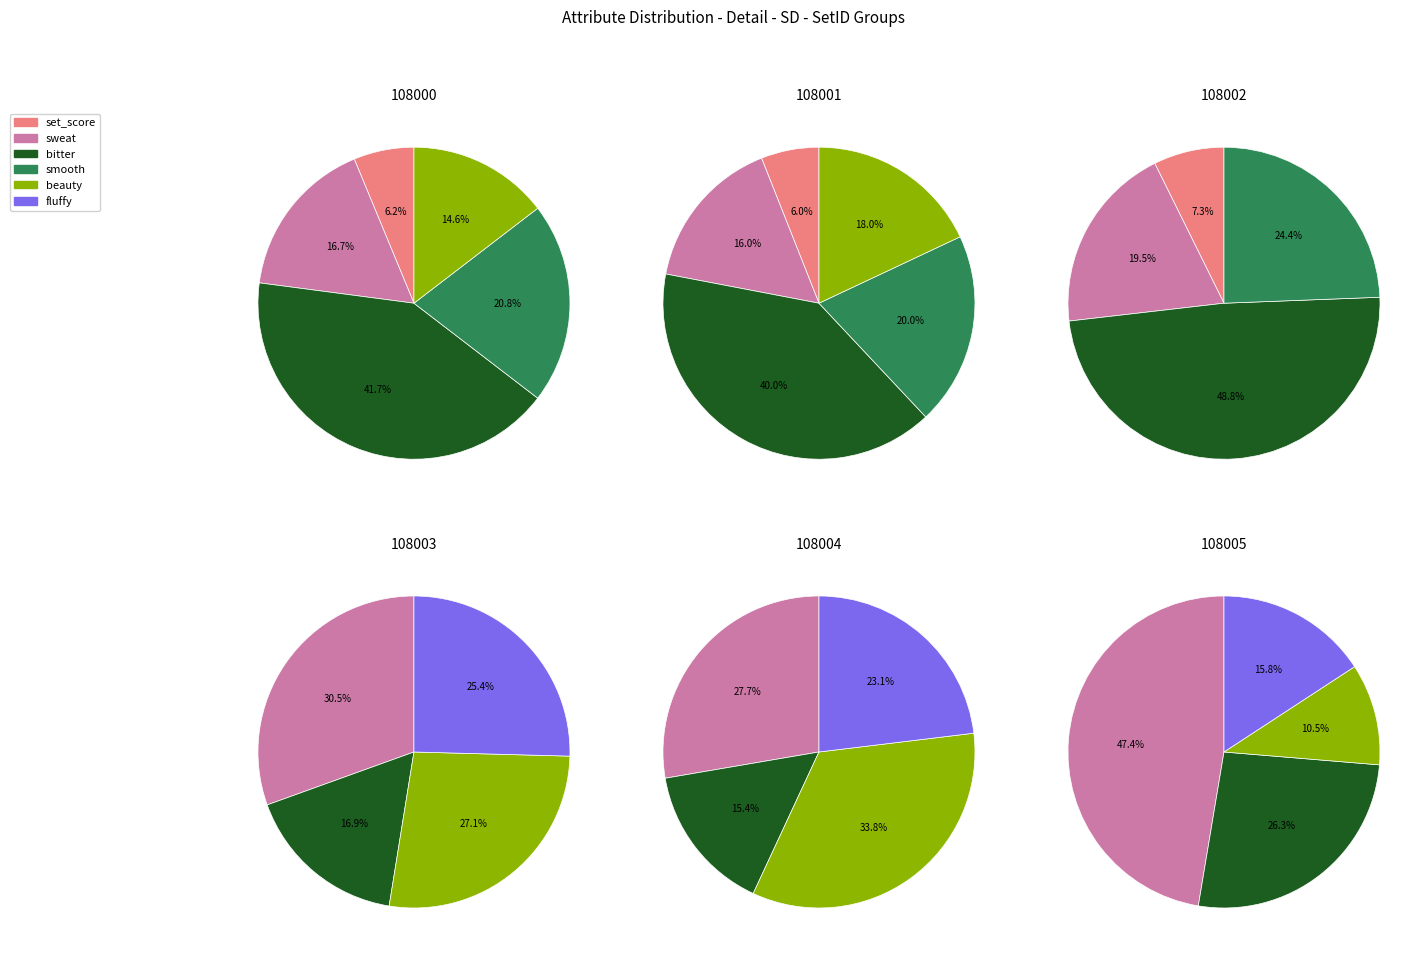

Is there any slice that represents more than half of the pie?

No